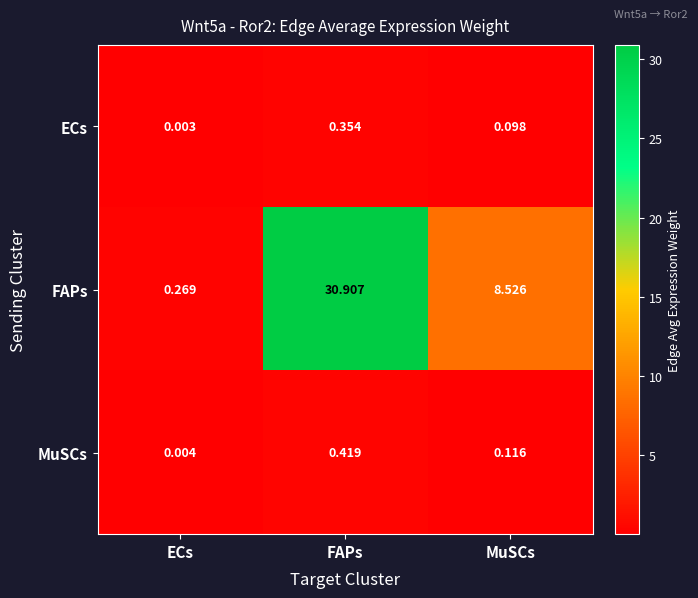

At which category is the sum across all series the highest?

FAPs